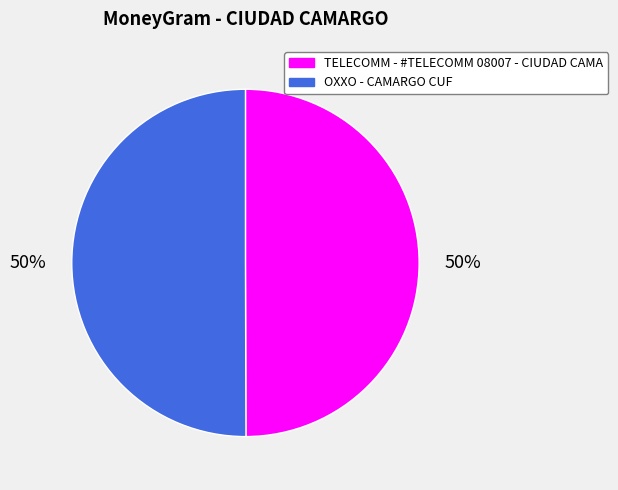

True or false: OXXO - CAMARGO CUF accounts for 59% of the total.

False